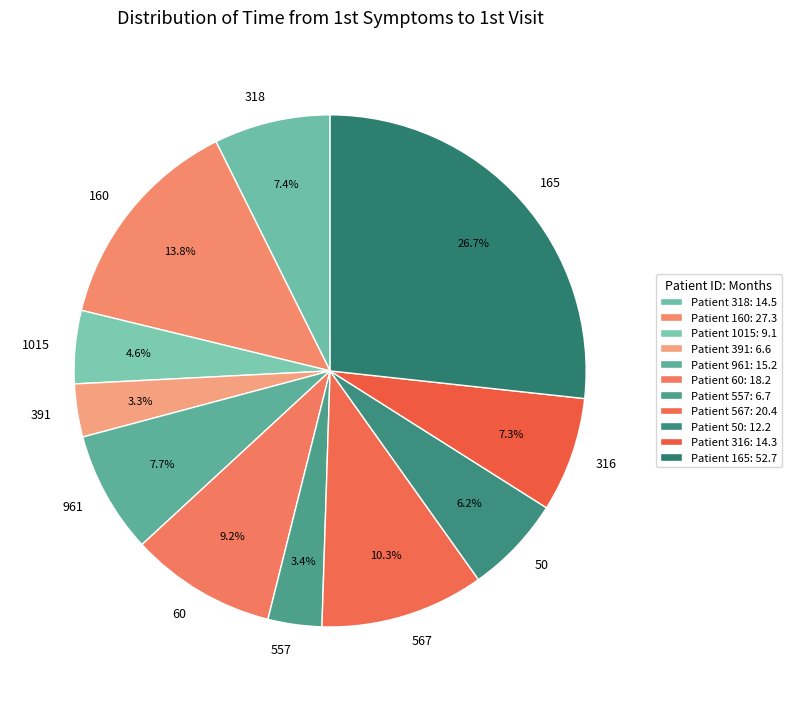

Which slice is the largest?

165